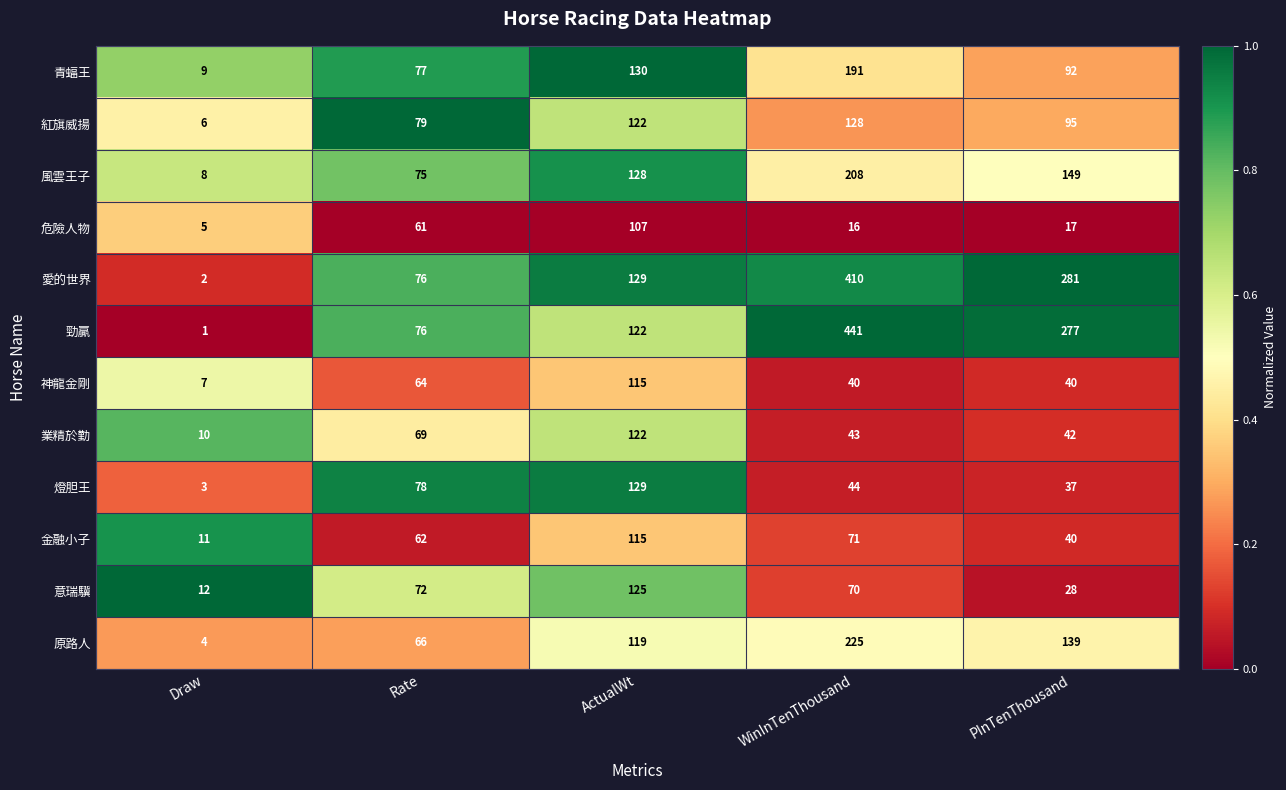

What is the total value across all series at PInTenThousand?

1237